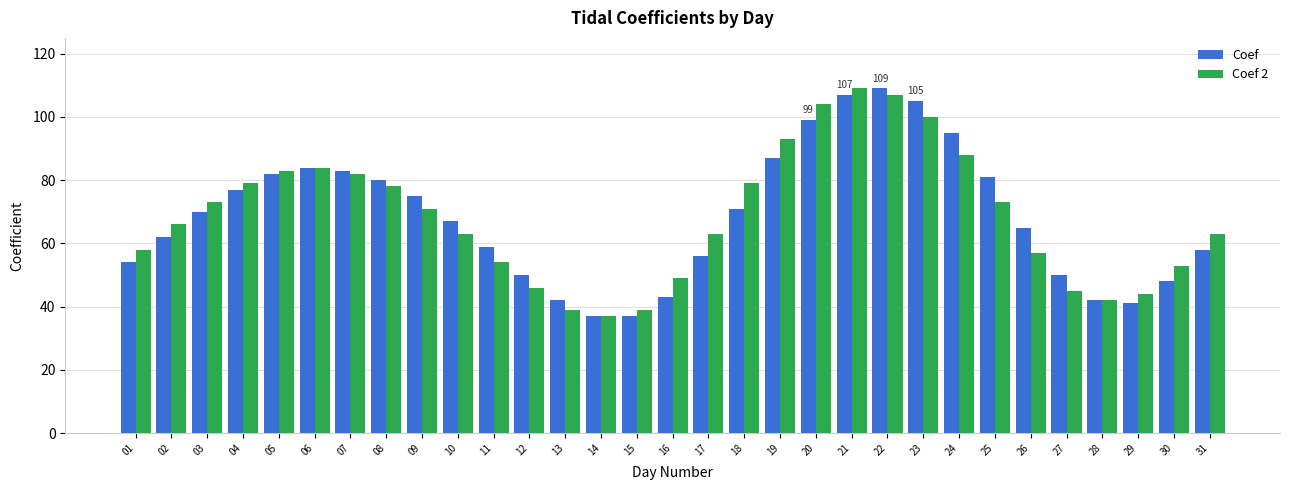

What are all the series names shown in the legend?

Coef, Coef 2